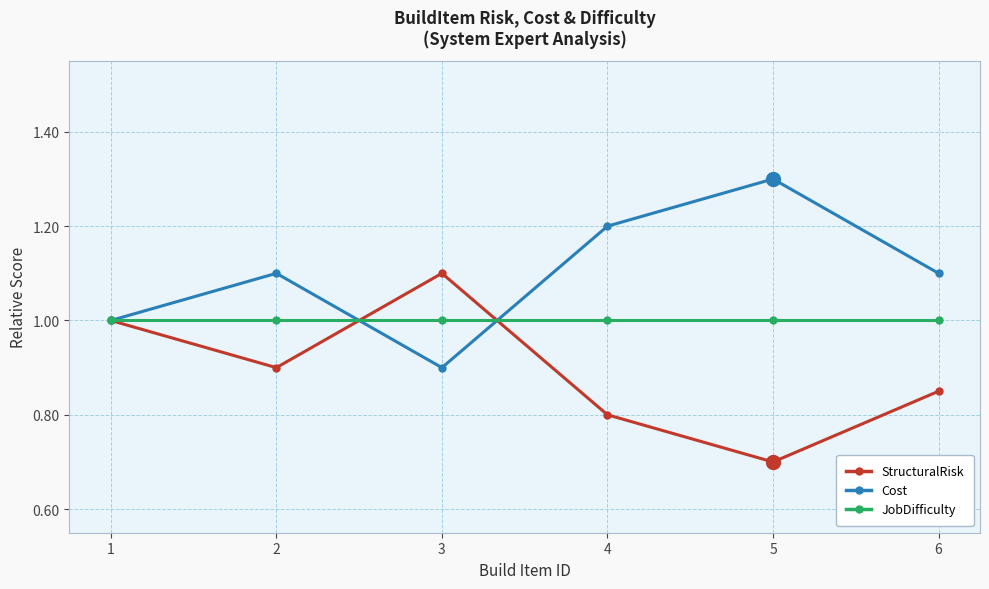

Is the value of StructuralRisk at 2 greater than the value of JobDifficulty at 2?

No